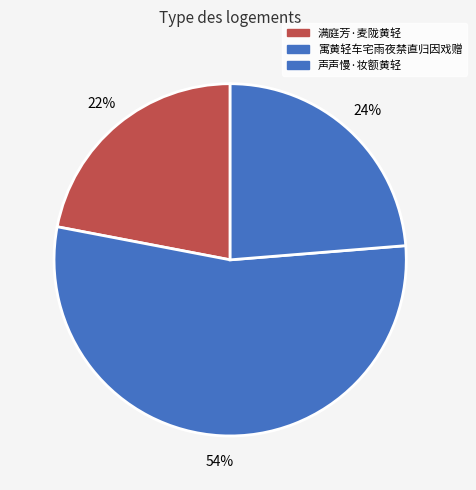

How many slices are in this pie chart?

3